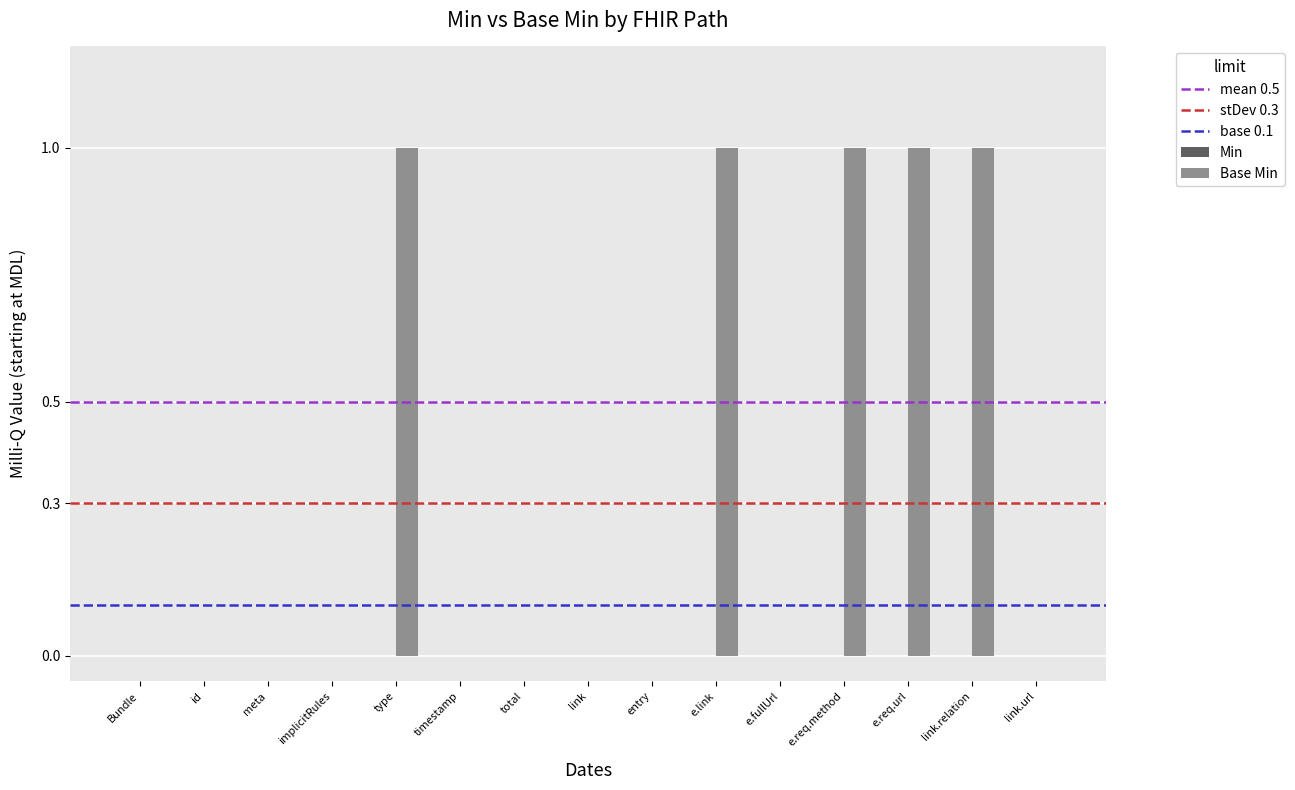

What is the maximum value shown in the chart?

1